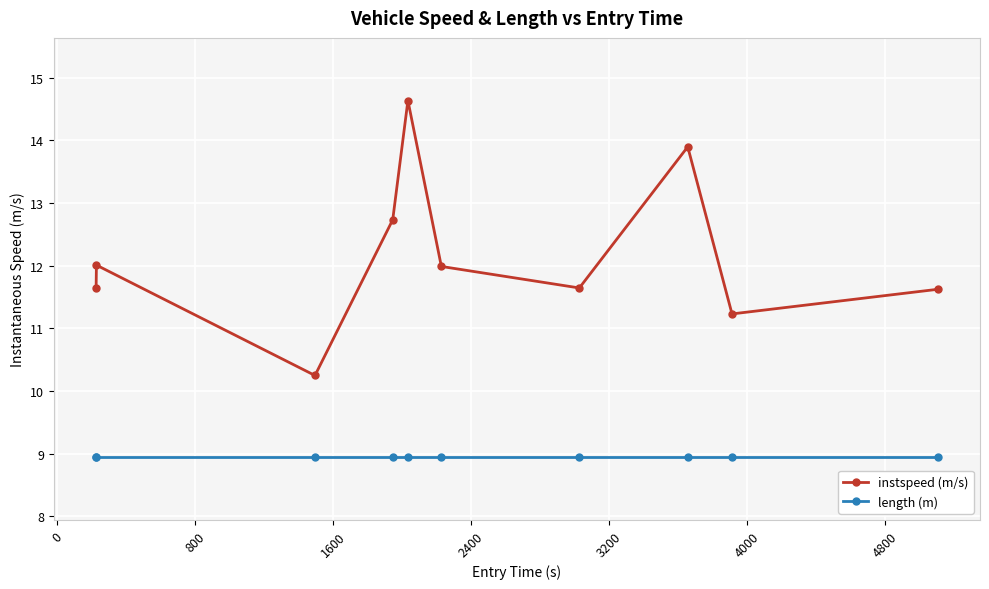

What is the maximum value shown in the chart?

14.6